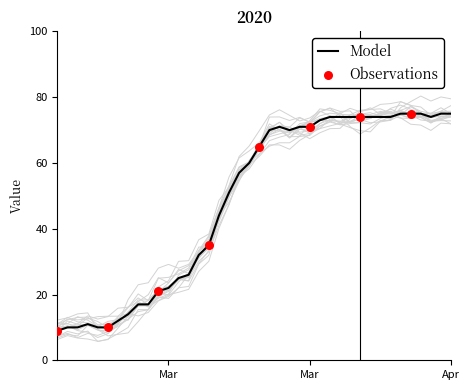

What are all the series names shown in the legend?

Model, Observations